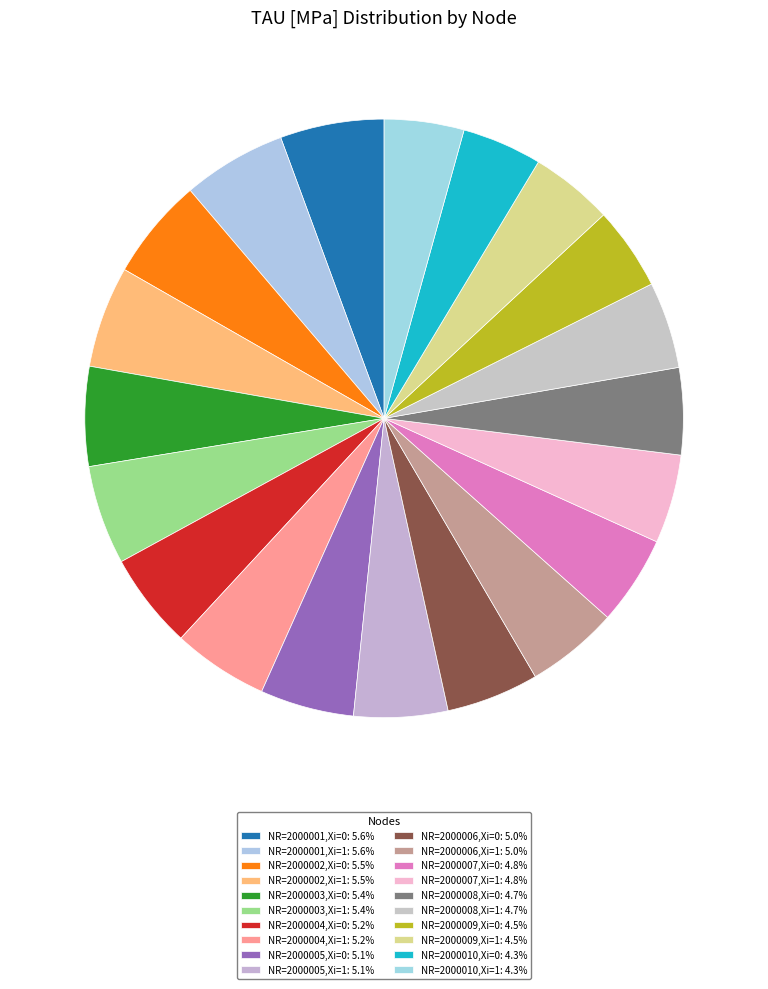

Which slice is the largest?

NR=2000001,Xi=0